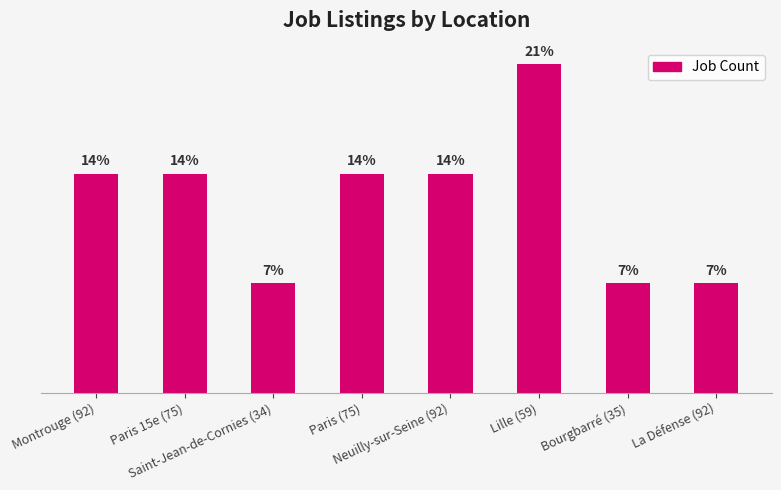

Does the chart contain any negative values?

No